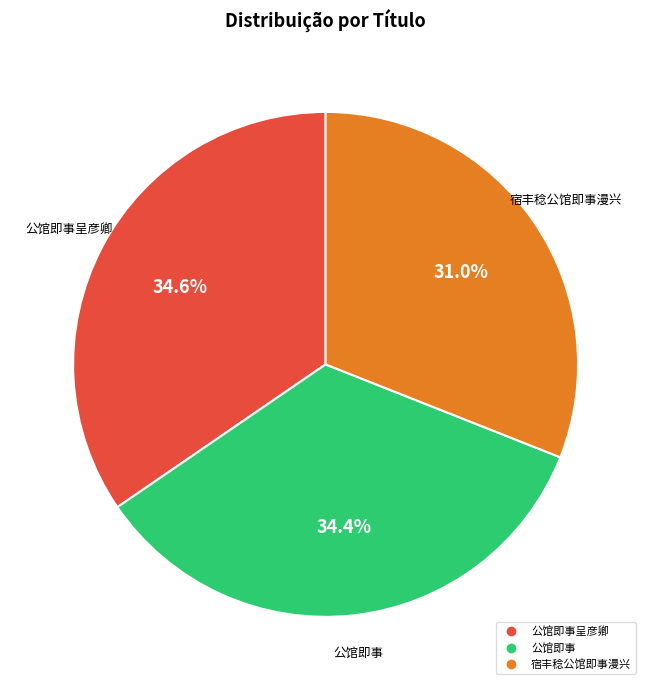

Does any single category account for the majority?

No